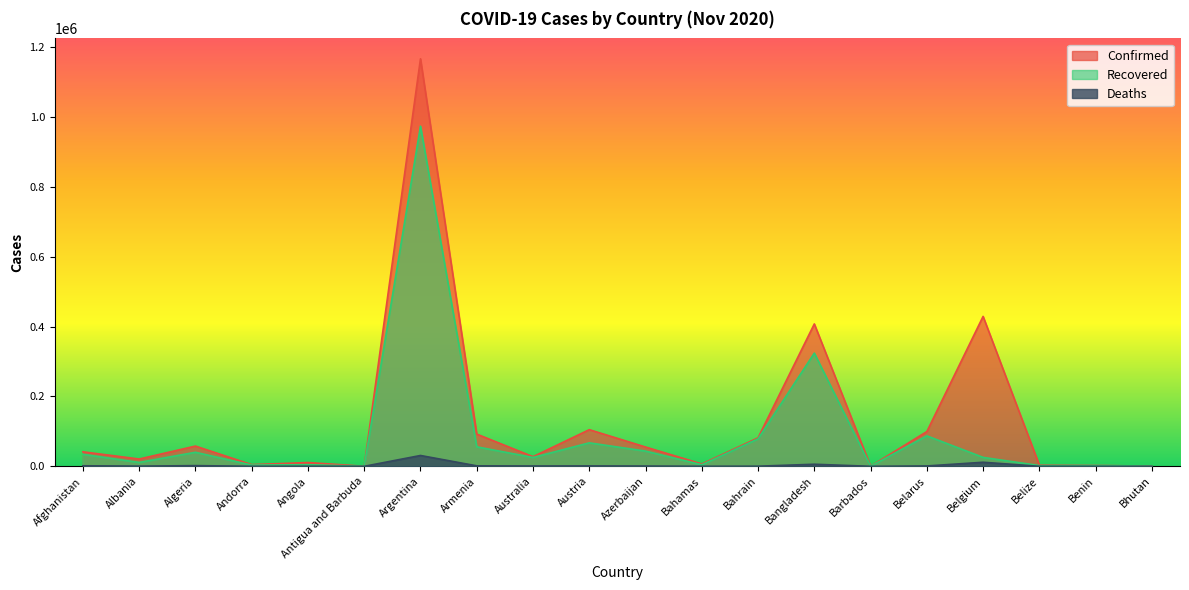

True or false: Confirmed and Deaths cross at least once.

False